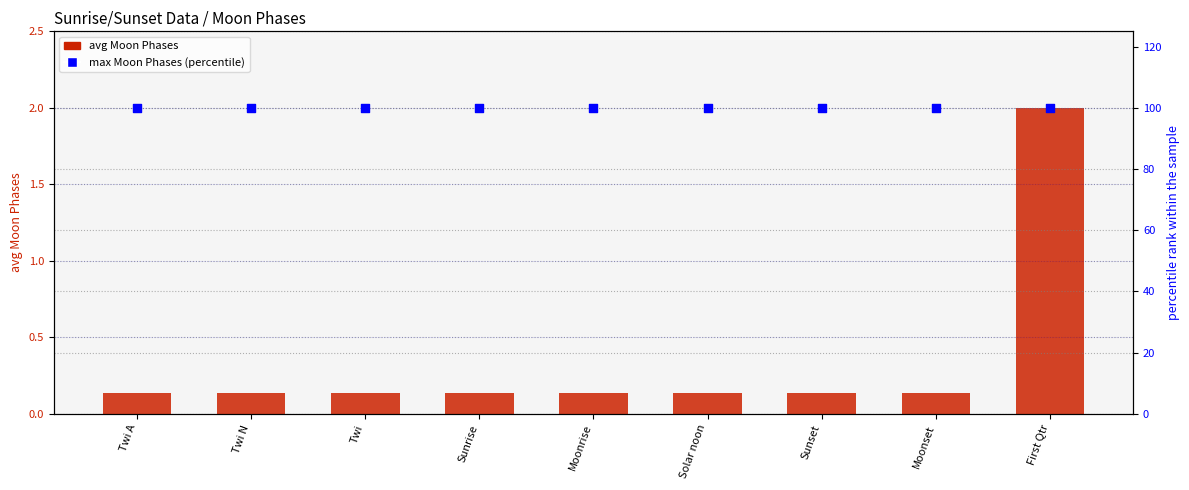

Which series has the largest total across all categories?

max Moon Phases (percentile)